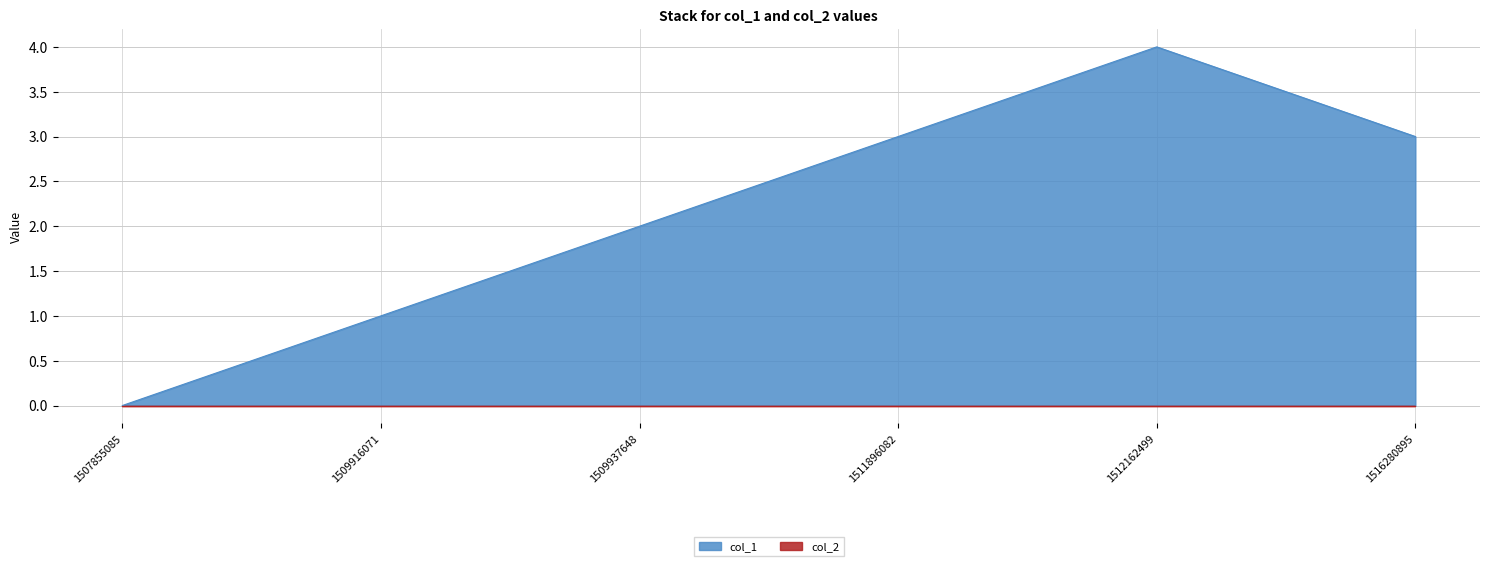

At which label is the value closest to 2?

1509937648